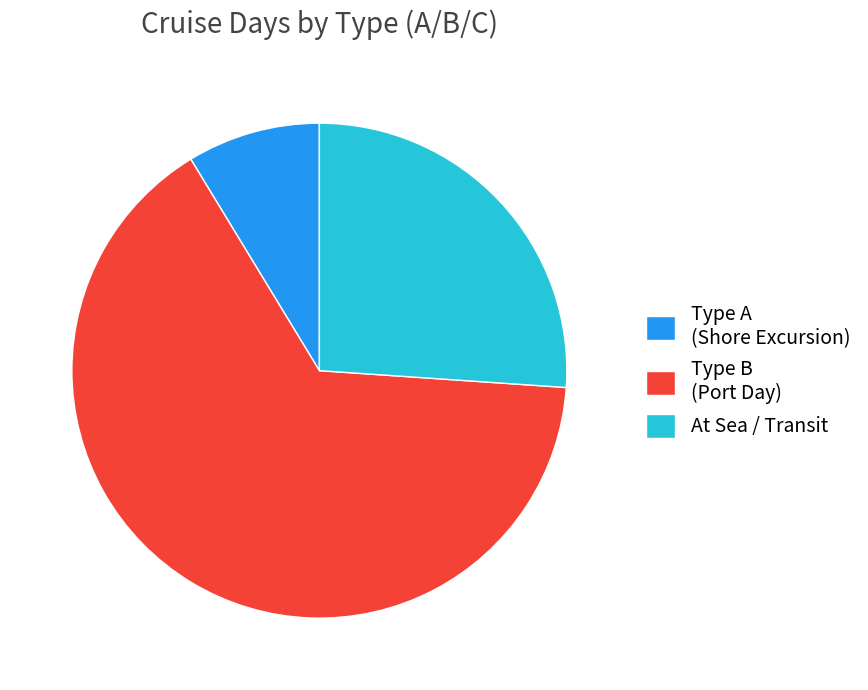

Which has a higher value, Type A (Shore Excursion) or Type B (Port Day)?

Type B (Port Day)